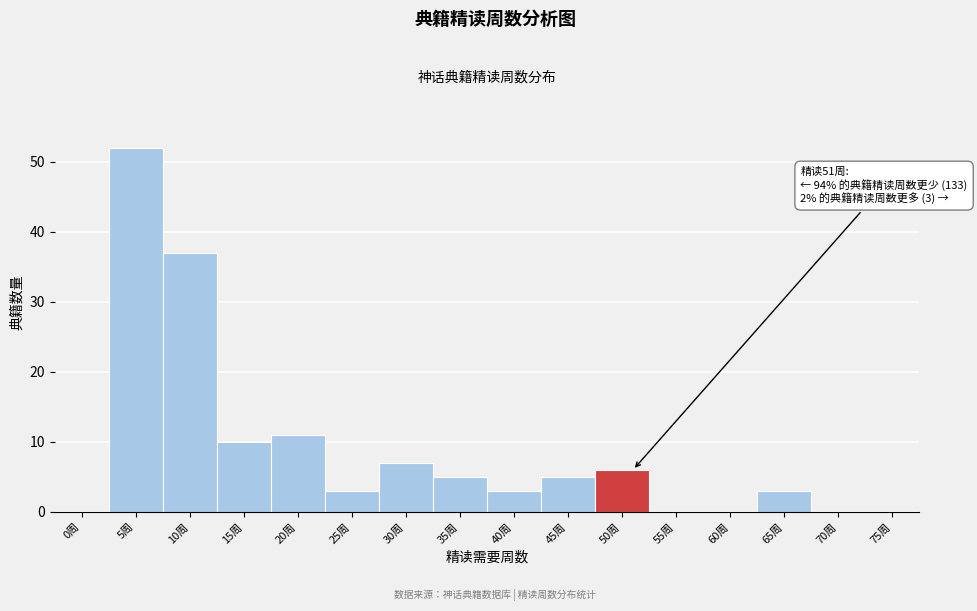

Reading left to right, what are all the values shown in this chart?

0周=0	5周=52	10周=37	15周=10	20周=11	25周=3	30周=7	35周=5	40周=3	45周=5	50周=6	55周=0	60周=0	65周=3	70周=0	75周=0